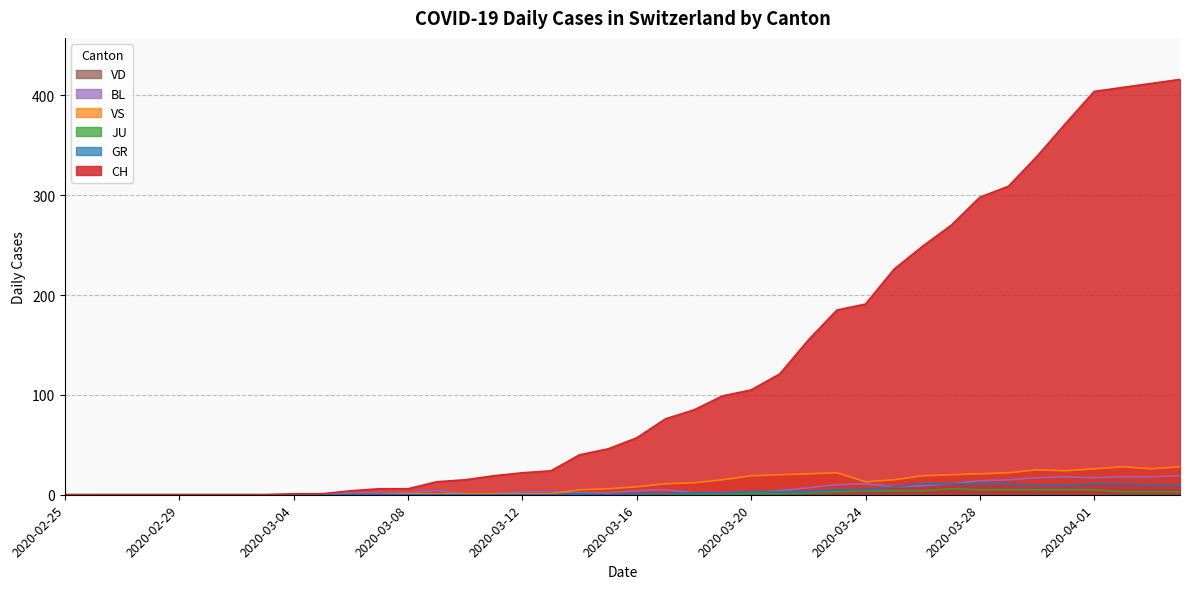

True or false: JU and VS intersect in this chart.

False